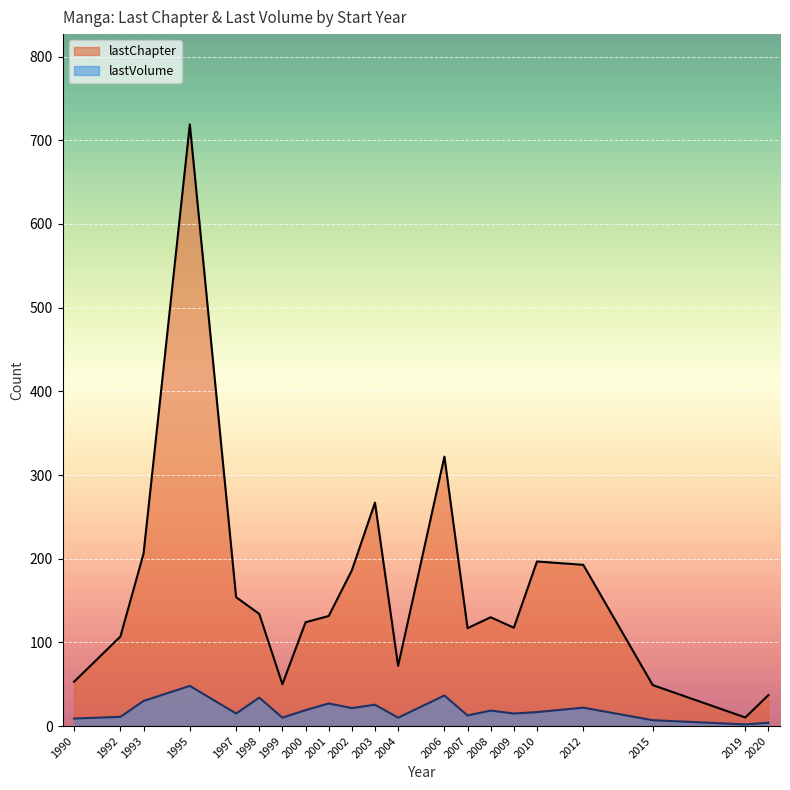

Between 2015 and 2008, which series saw the biggest shift?

lastChapter